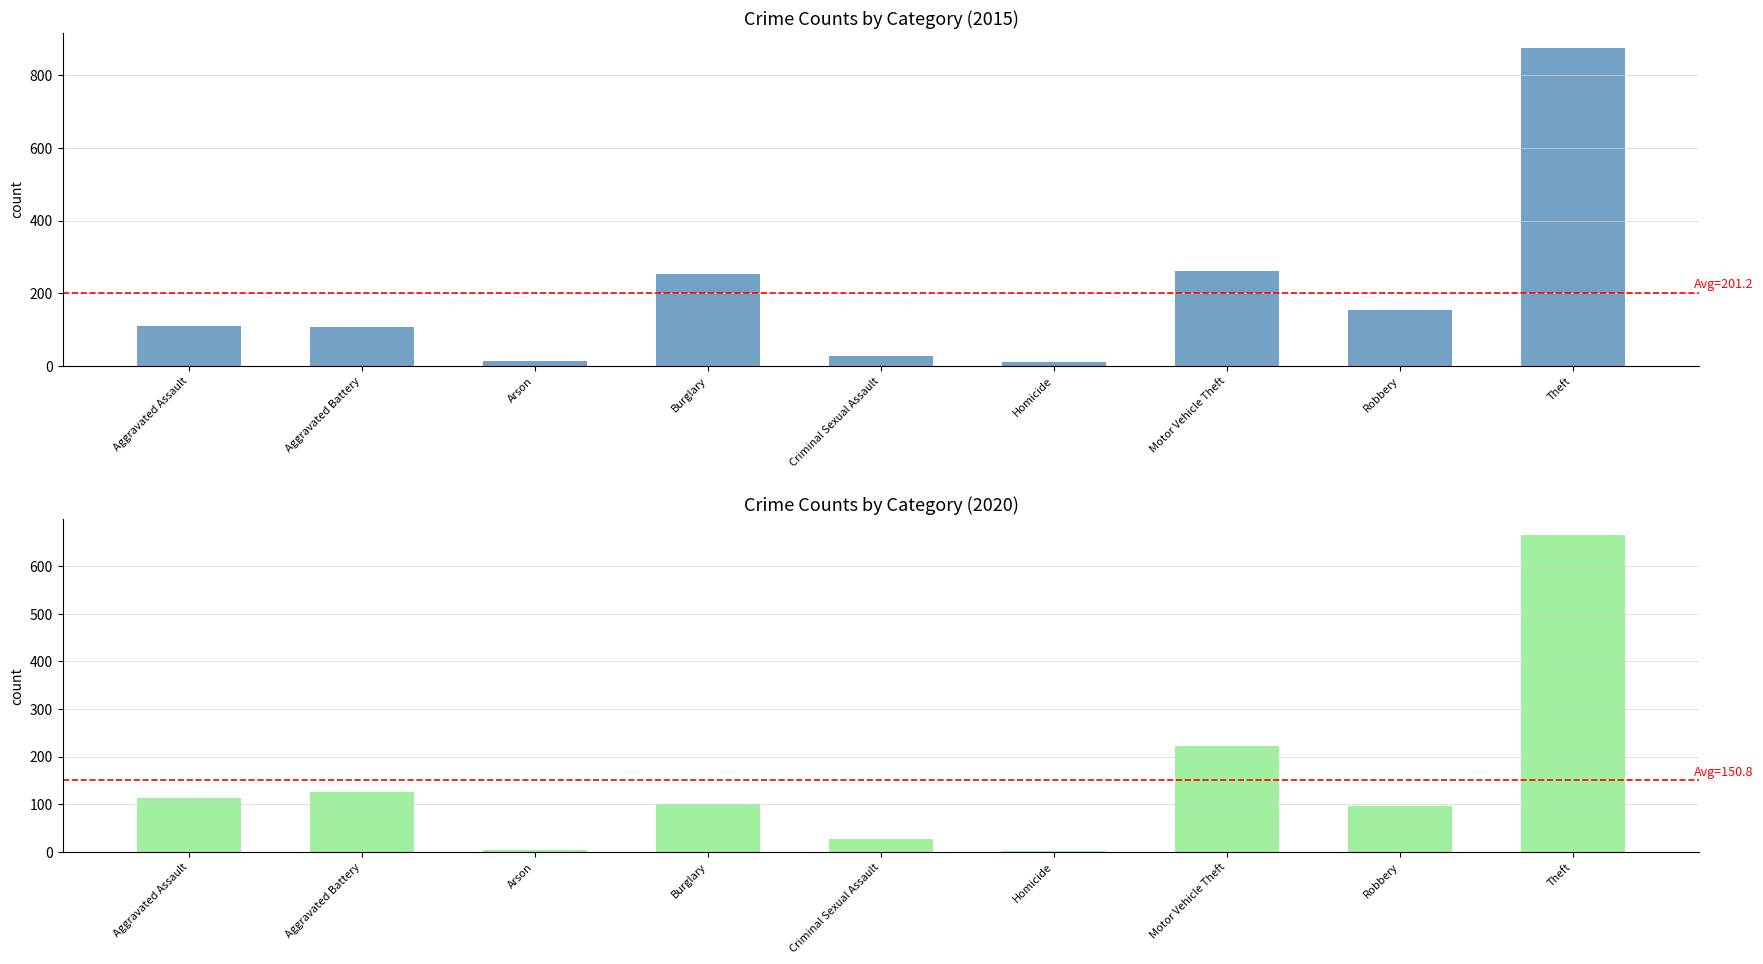

What is the smallest value displayed?

2